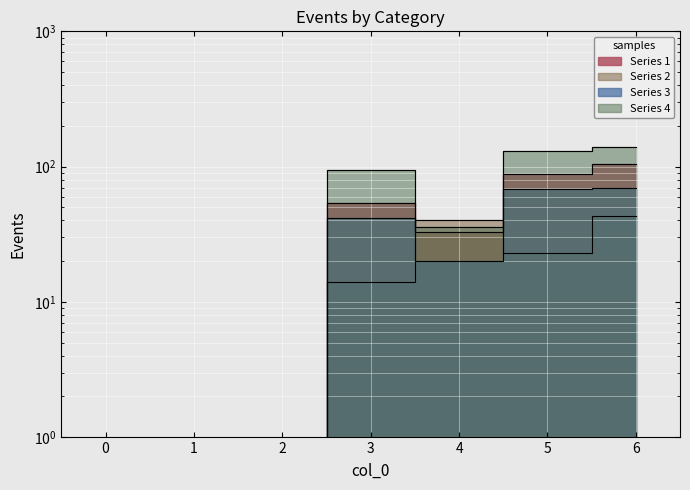

Which series has the largest range (max minus min)?

4